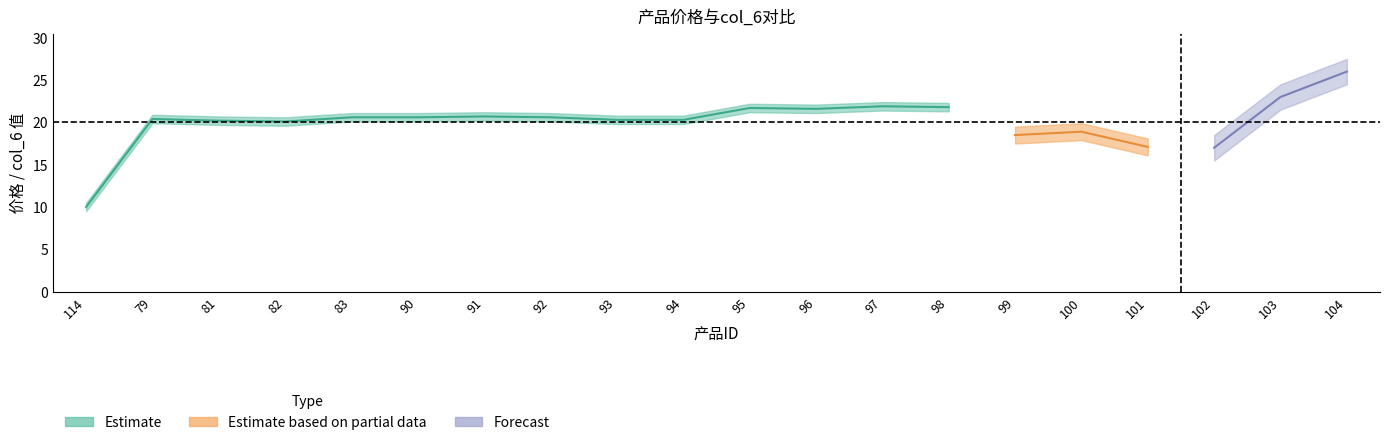

What is the greatest value displayed?

26.0